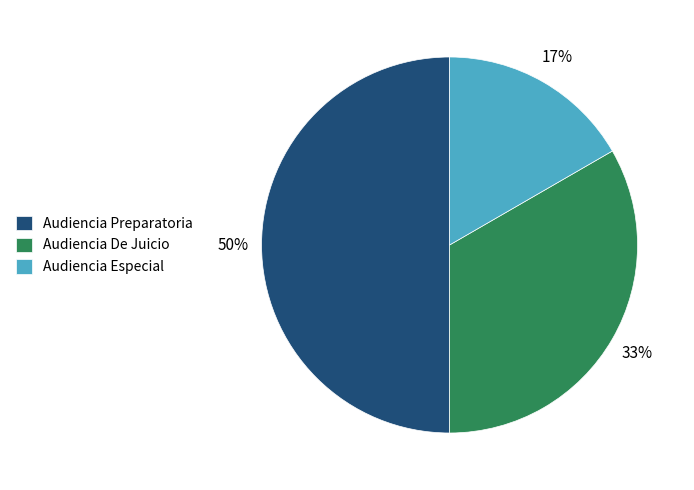

True or false: Audiencia De Juicio accounts for 48% of the total.

False